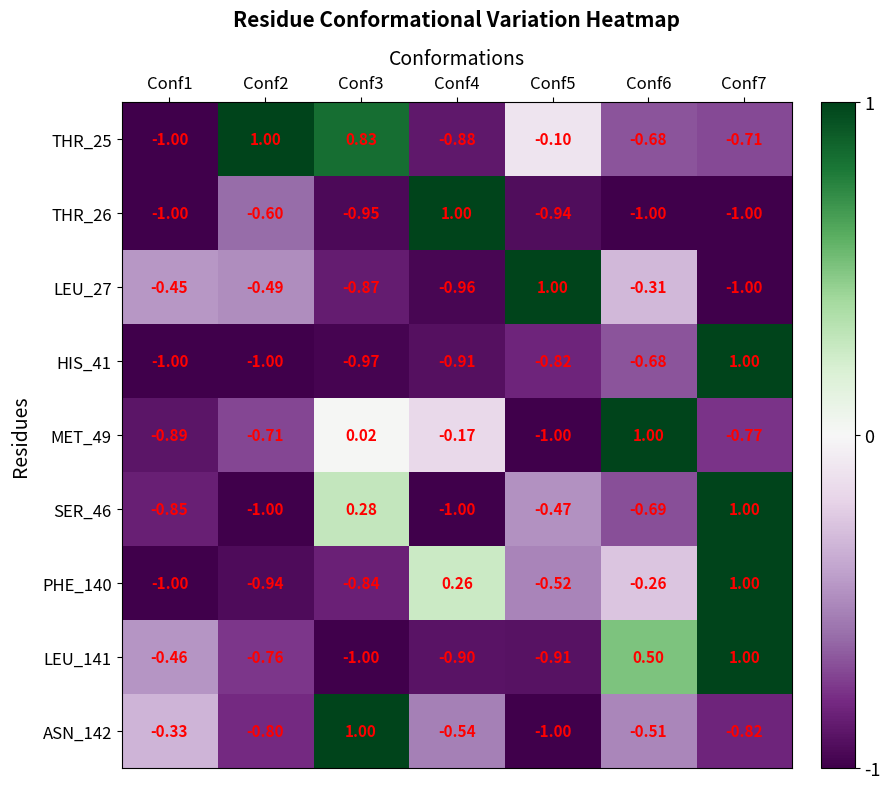

Is the value of HIS_41 at Conf7 greater than the value of PHE_140 at Conf2?

Yes